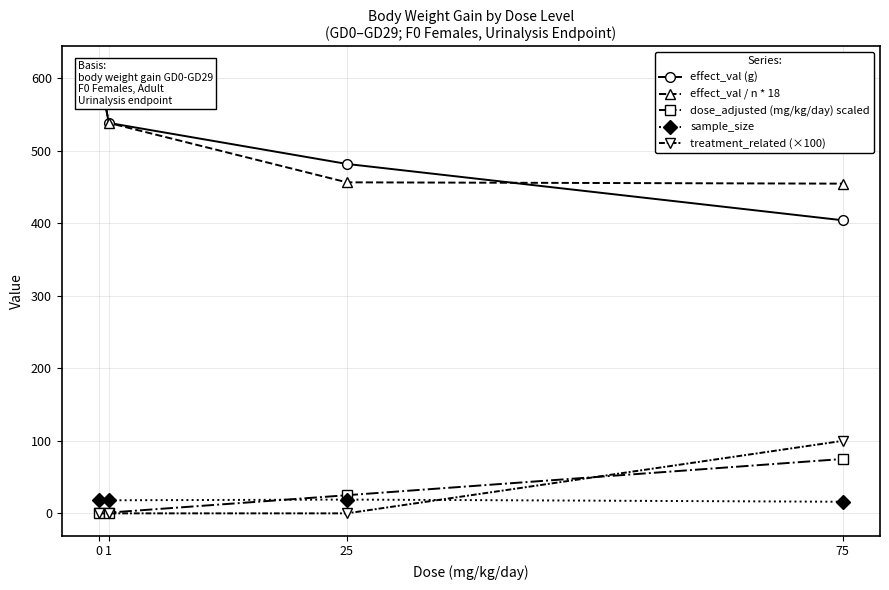

Reading right to left, what are all the values shown in this chart?

effect_val (g): 404.2	481.9	538.5	613.3
effect_val / n * 18: 454.7	456.5	538.5	613.3
dose_adjusted (mg/kg/day) scaled: 75.0	25.0	1.0	0.0
sample_size: 16.0	19.0	18.0	18.0
treatment_related (×100): 100.0	0.0	0.0	0.0